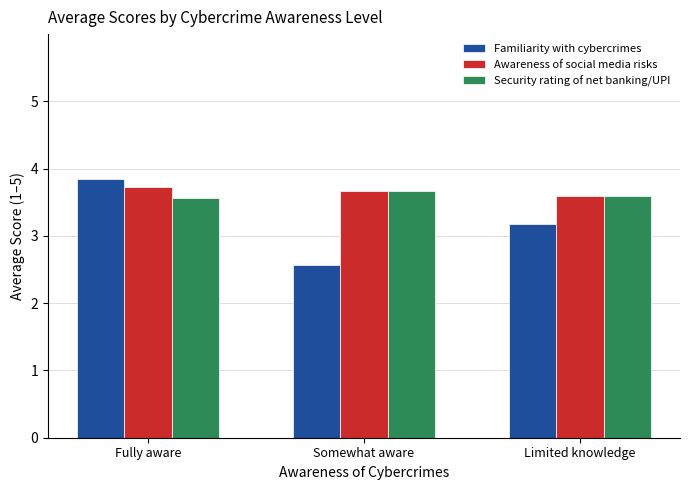

At which label is Familiarity with cybercrimes closest to 3?

Limited knowledge